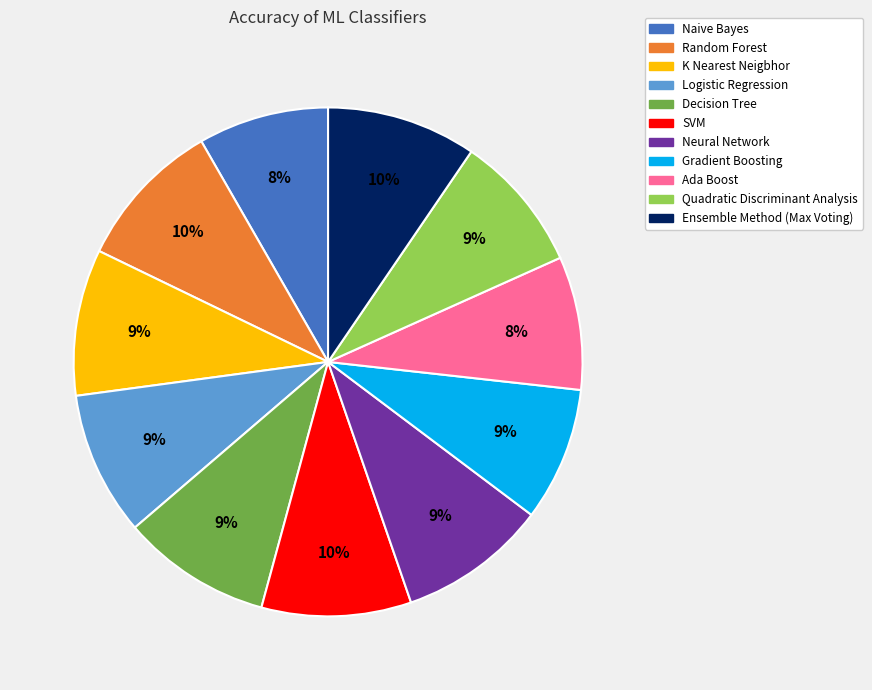

Does K Nearest Neigbhor account for over 50% of the chart?

No